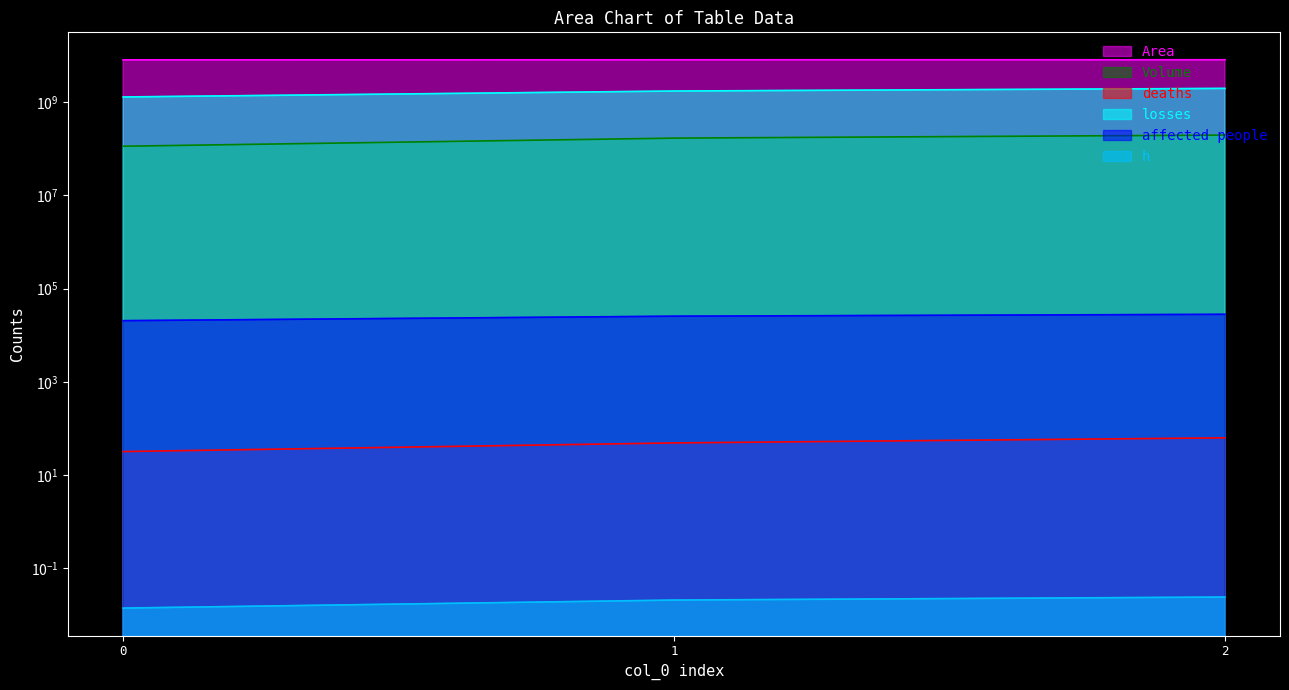

How many lines are shown in the chart?

6